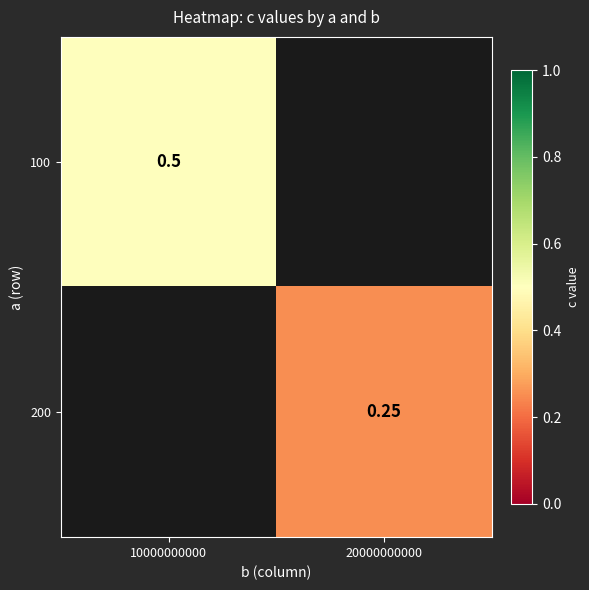

True or false: 100 has a value of 0.5 at 10000000000.

True